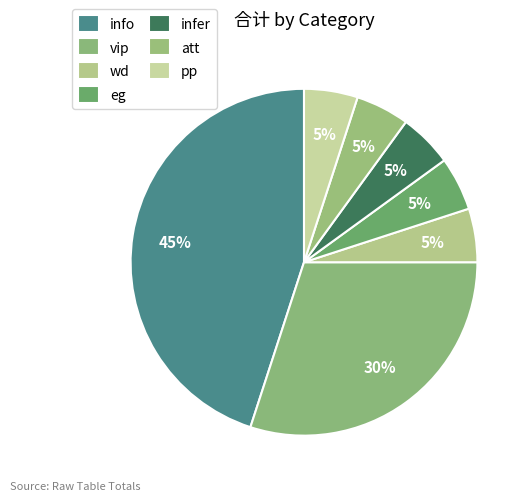

What portion of the pie excludes pp?

95.0%